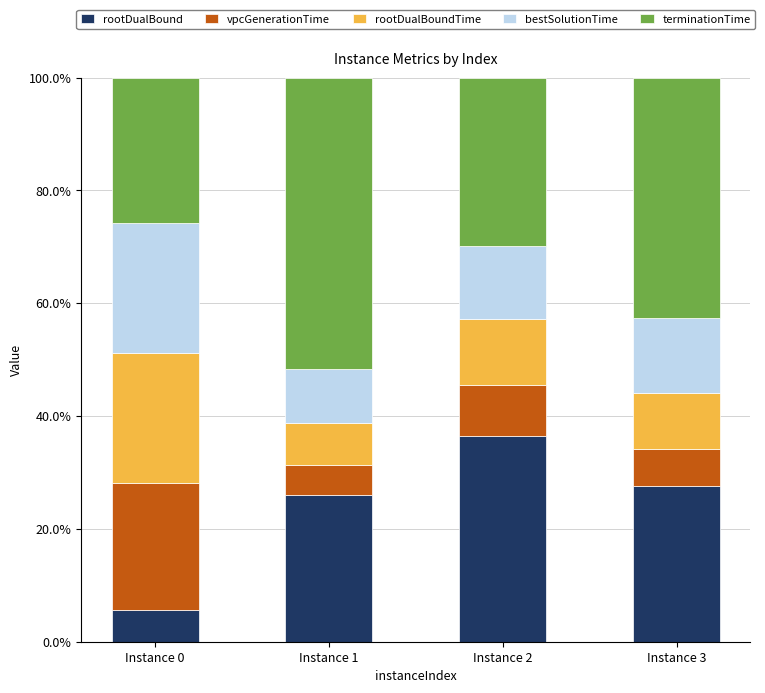

Does the chart contain any negative values?

No